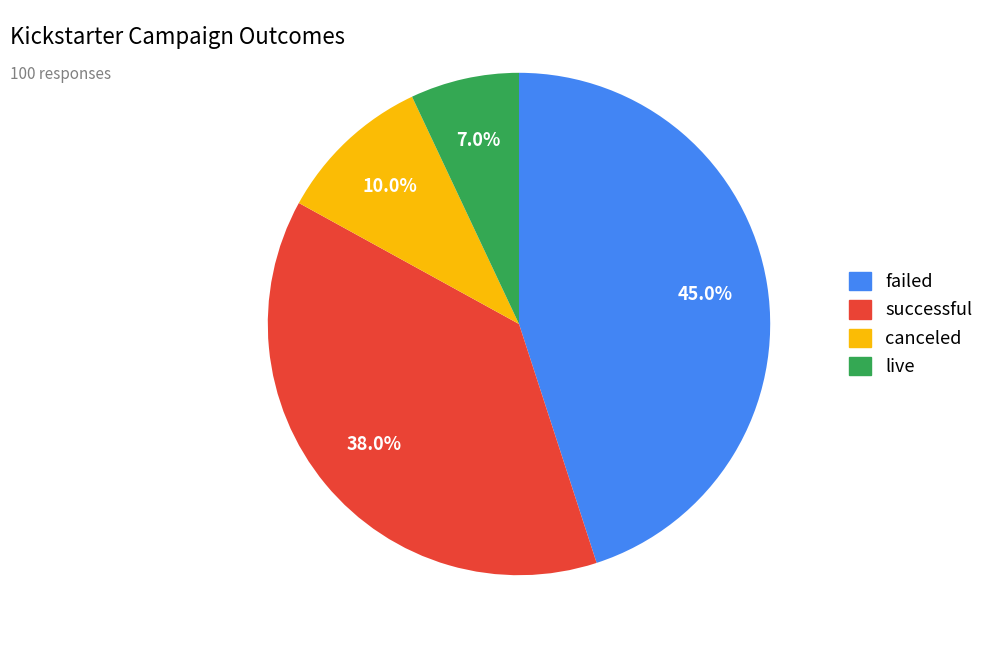

Count the number of slices in the pie.

4